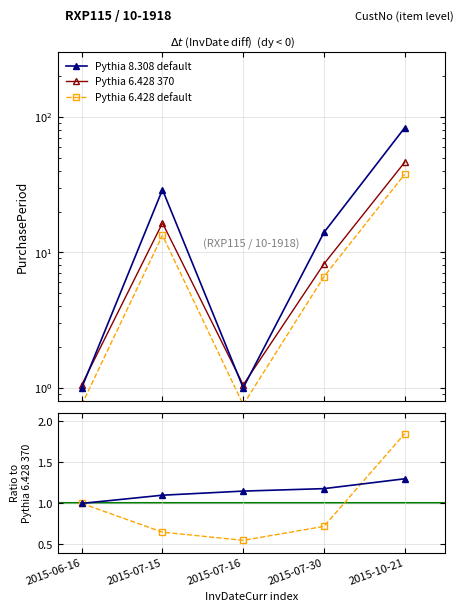

In Ratio Series 1, how many points are lower than both neighbors (excluding endpoints)?

1